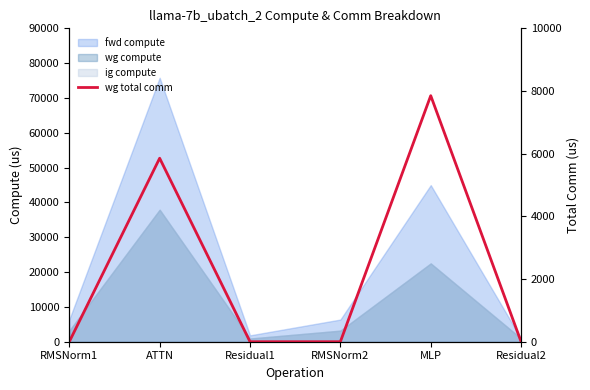

Which category has the highest value across all series?

MLP